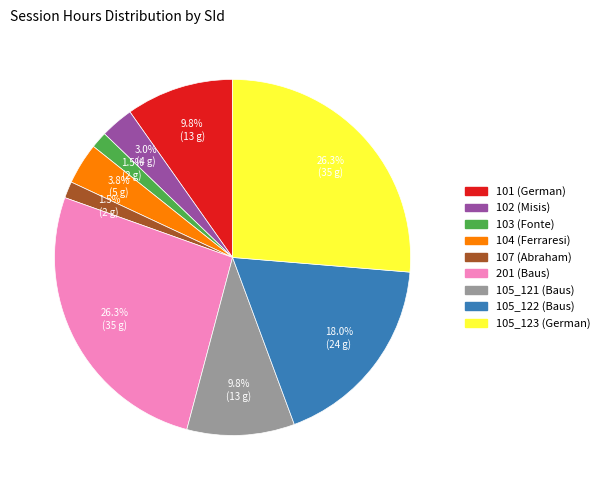

Combined, what portion of the pie is 104 and 102?

6.8%